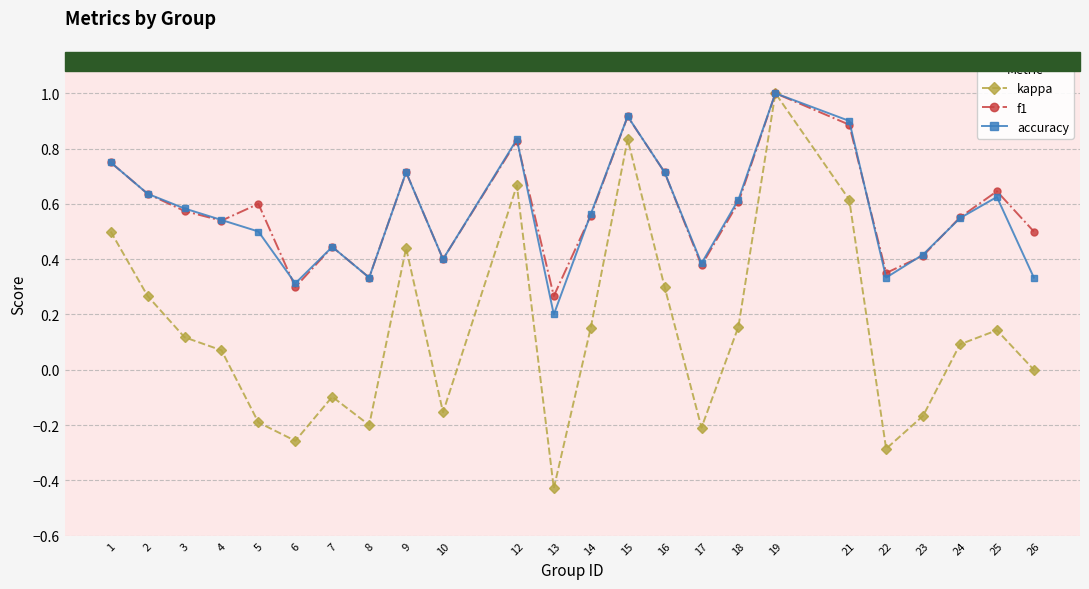

The accuracy series shows 0.5 at 4. True or false?

True